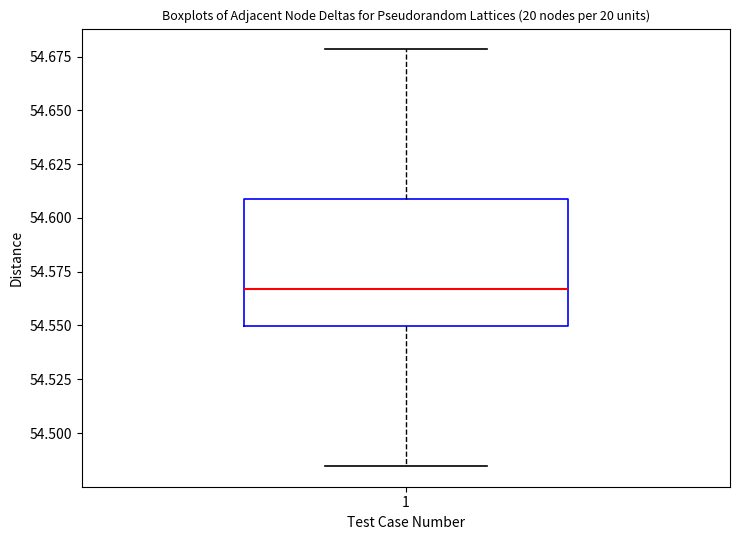

Read this box plot against the y-axis: the position of the median line, the range covered by the box, and the ends of both whiskers. The values are not printed on the chart, so give them approximately, as read against the axis.

median 54.565, box 54.550 to 54.610, whiskers 54.485 to 54.680